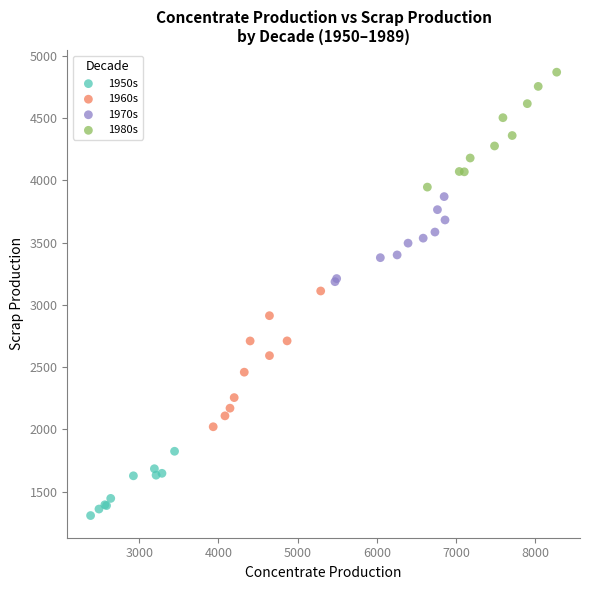

Which series contains the lowest Y value?

1950s